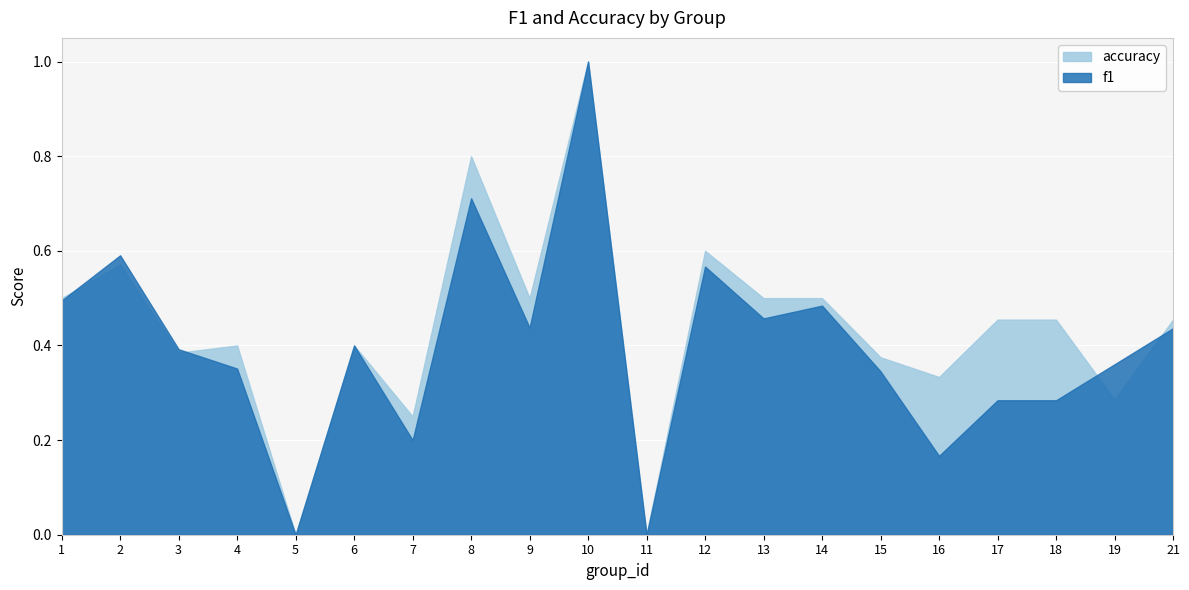

Which category has the highest value across all series?

10